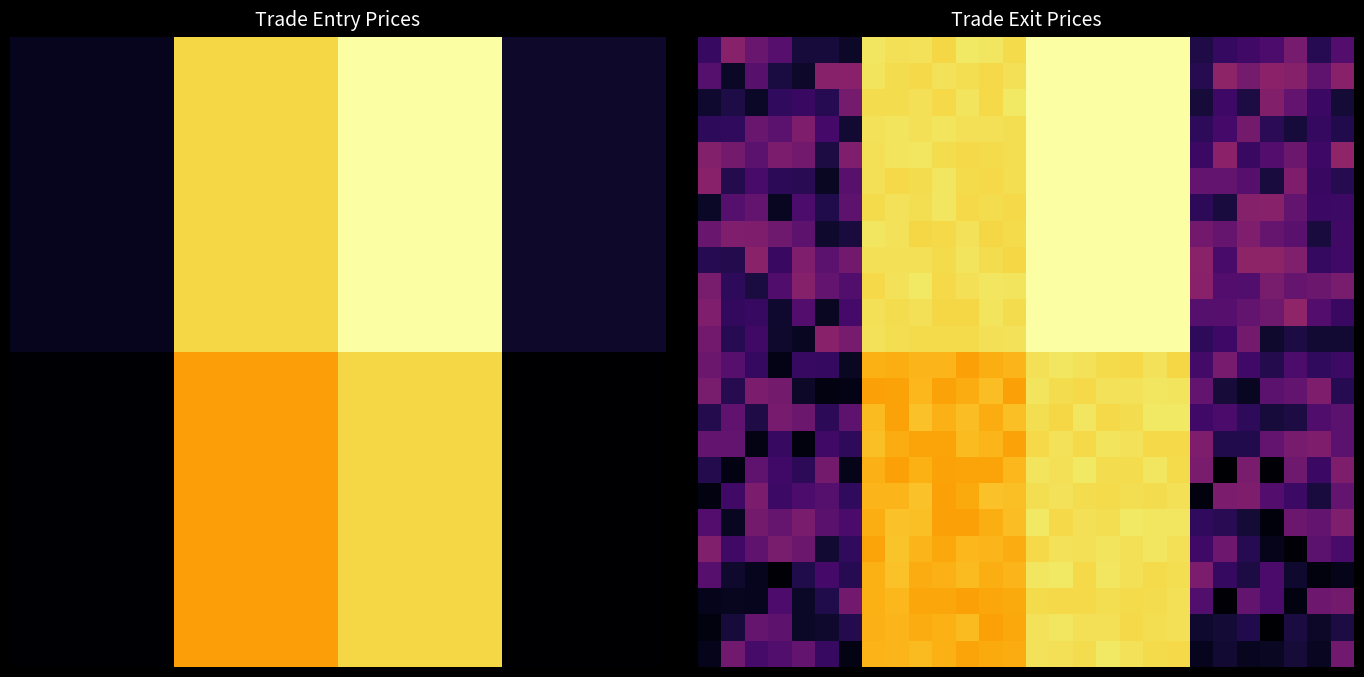

Which label corresponds to the largest value in the chart?

14